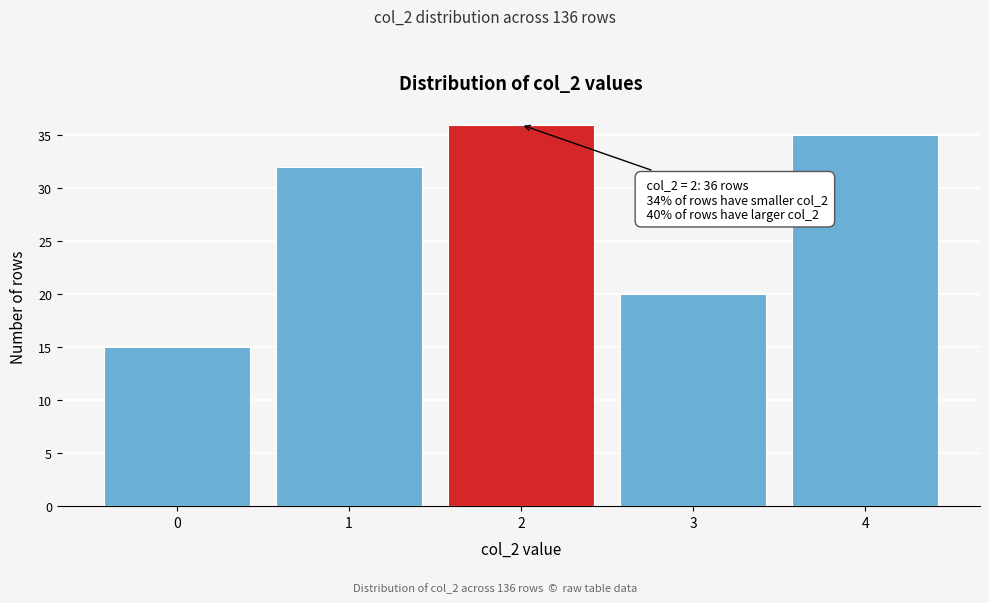

Reading right to left, extract all data points from this chart.

35	20	36	32	15